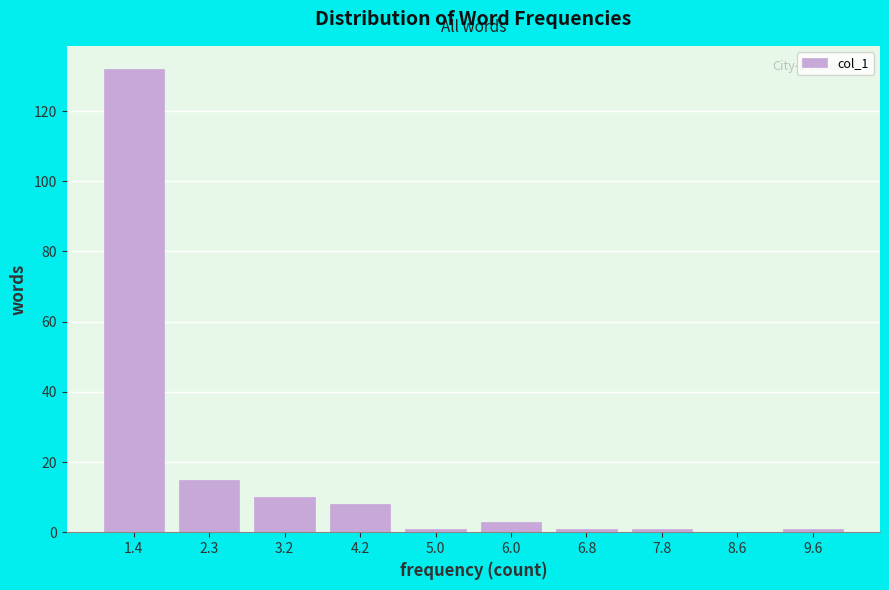

Reading right to left, what are all the values shown in this chart?

9.6=1	8.6=0	7.8=1	6.8=1	6.0=3	5.0=1	4.2=8	3.2=10	2.3=15	1.4=132